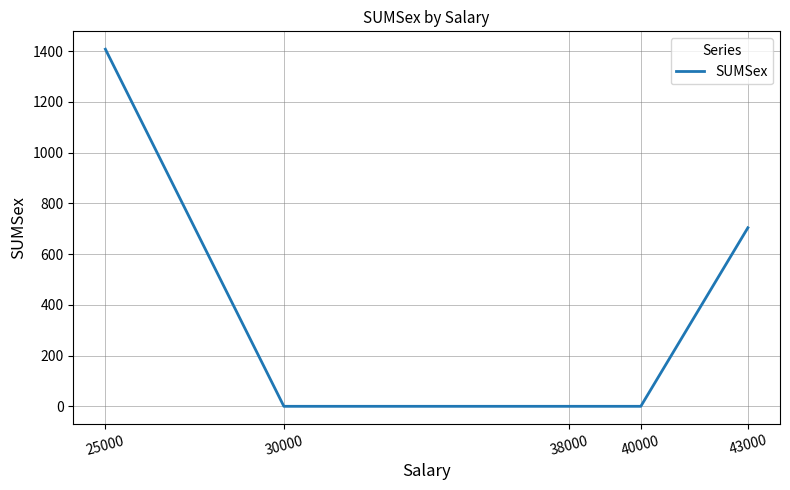

The chart shows a value of 0 at 38000. True or false?

True